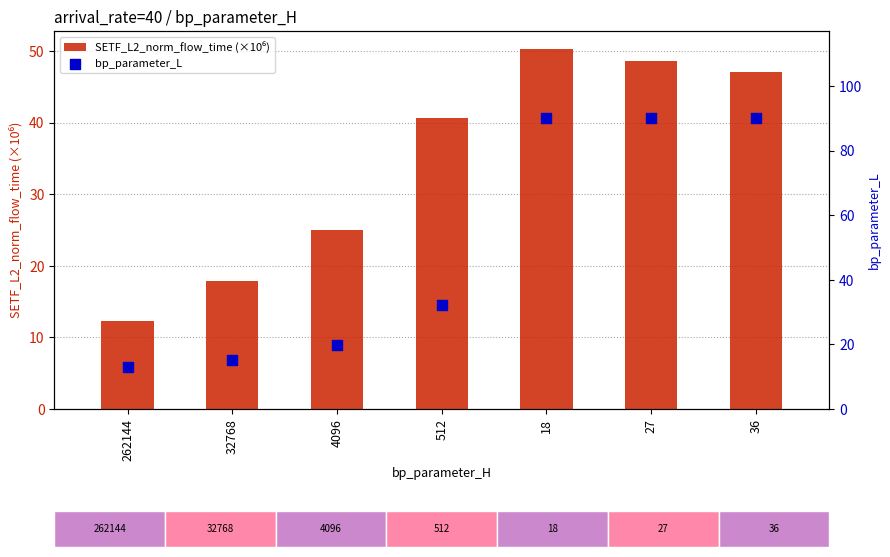

What are all the series names shown in the legend?

SETF_L2_norm_flow_time (×10⁶), bp_parameter_L